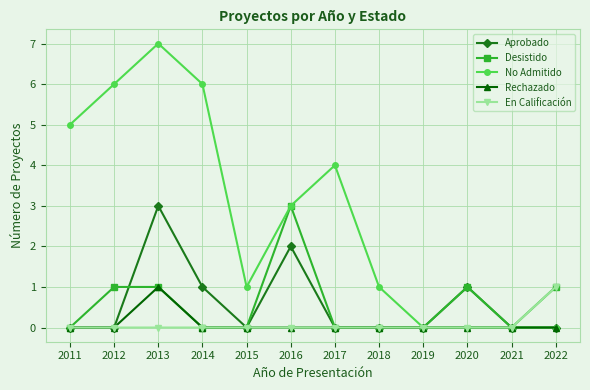

Count the number of categories in the chart.

12